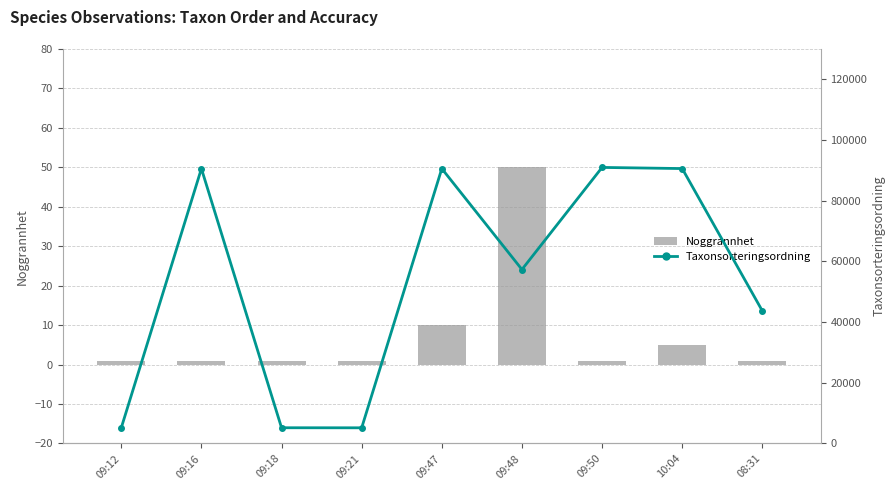

At which label is Taxonsorteringsordning closest to 48072?

08:31